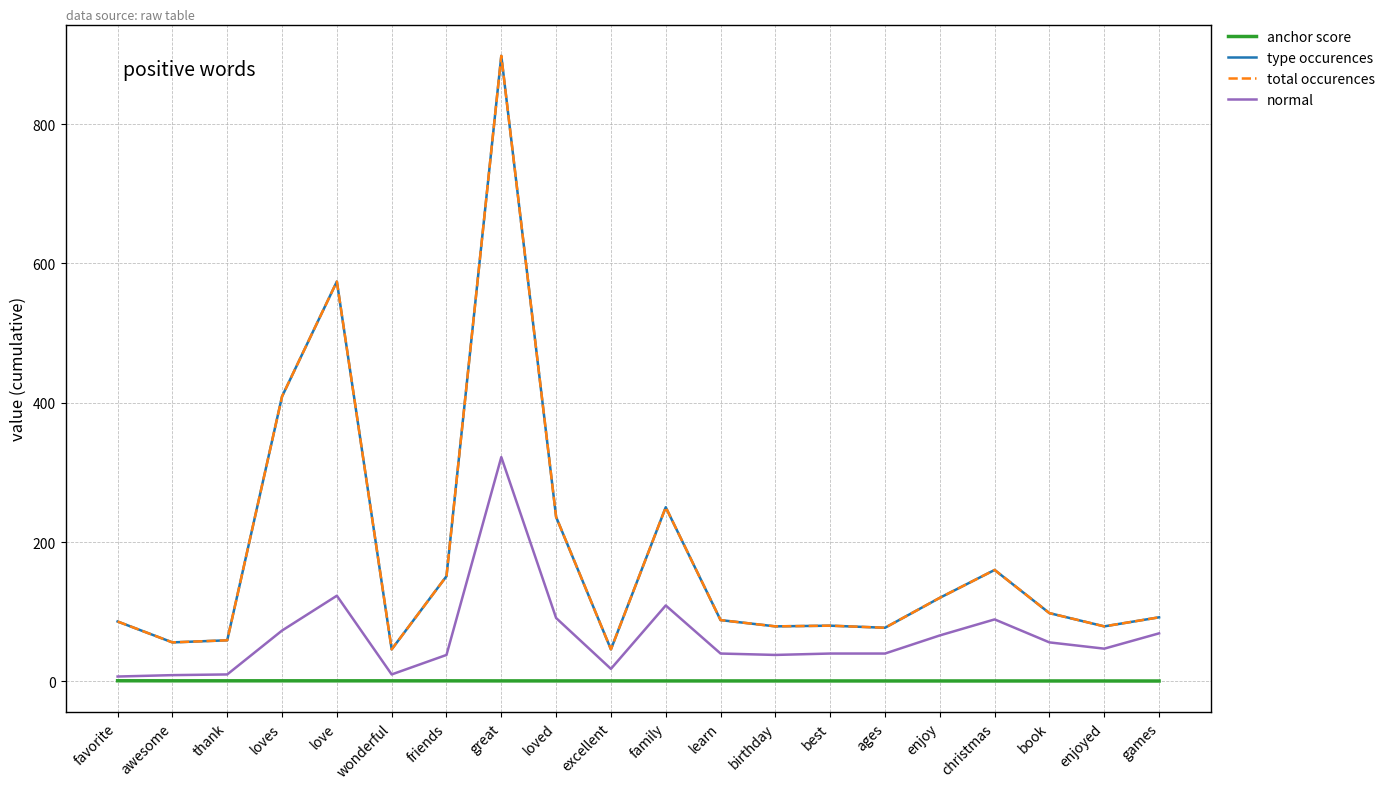

Reading left to right, transcribe all the data shown in this chart.

anchor score: 0.9	0.9	0.9	0.8	0.8	0.8	0.8	0.7	0.7	0.7	0.7	0.7	0.7	0.7	0.7	0.6	0.6	0.6	0.6	0.6
type occurences: 86.0	56.0	59.0	409.0	574.0	46.0	151.0	898.0	236.0	46.0	250.0	88.0	79.0	80.0	77.0	120.0	160.0	98.0	79.0	92.0
total occurences: 86.0	56.0	59.0	409.0	574.0	46.0	151.0	898.0	236.0	46.0	250.0	88.0	79.0	80.0	77.0	120.0	160.0	98.0	79.0	92.0
normal: 7.0	9.0	10.0	73.0	123.0	10.0	38.0	322.0	91.0	18.0	109.0	40.0	38.0	40.0	40.0	66.0	89.0	56.0	47.0	69.0